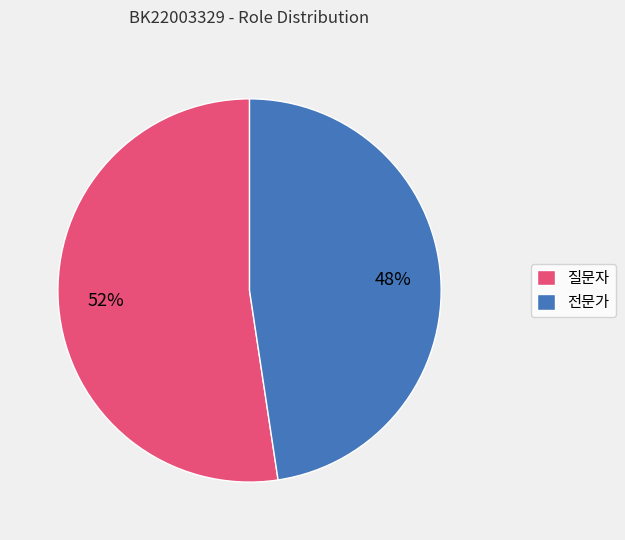

What is the largest slice in the pie chart?

질문자